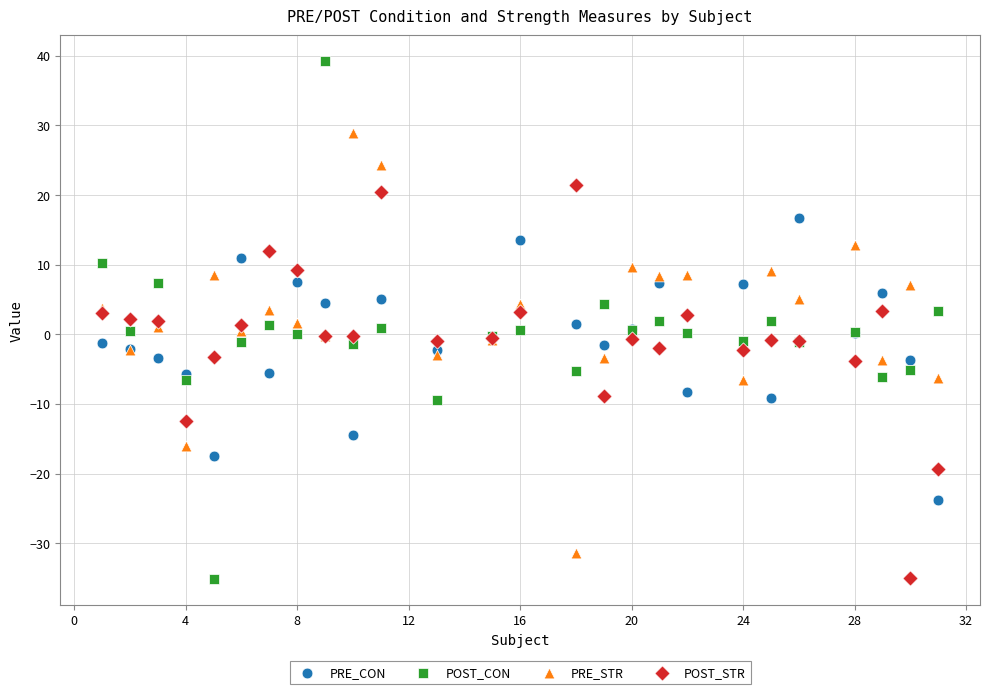

Which series reaches the maximum Y coordinate?

POST_CON